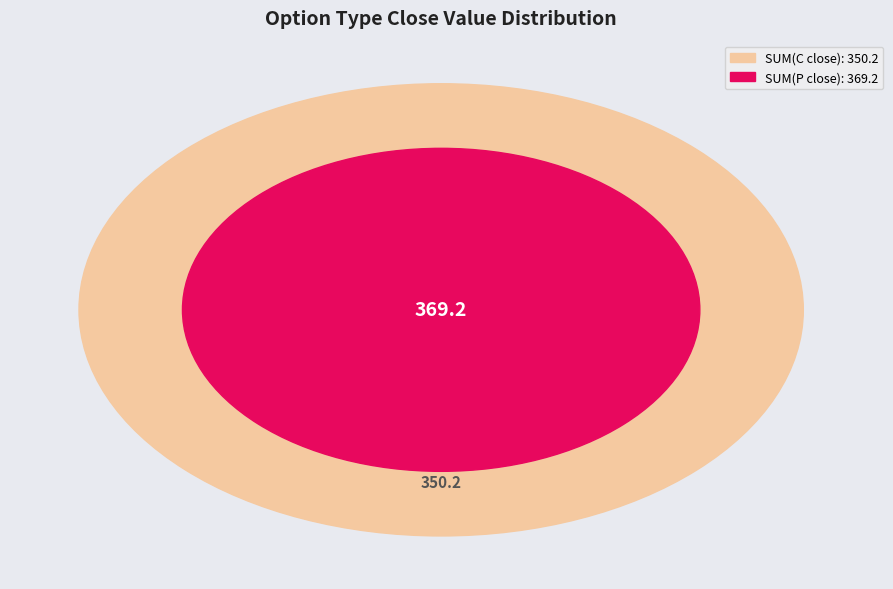

Which slice represents more than half of the pie?

P_close